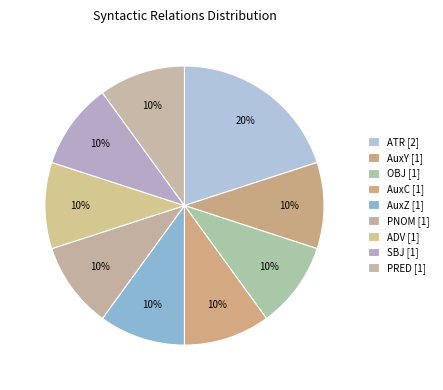

Which slice is the smallest?

AuxY